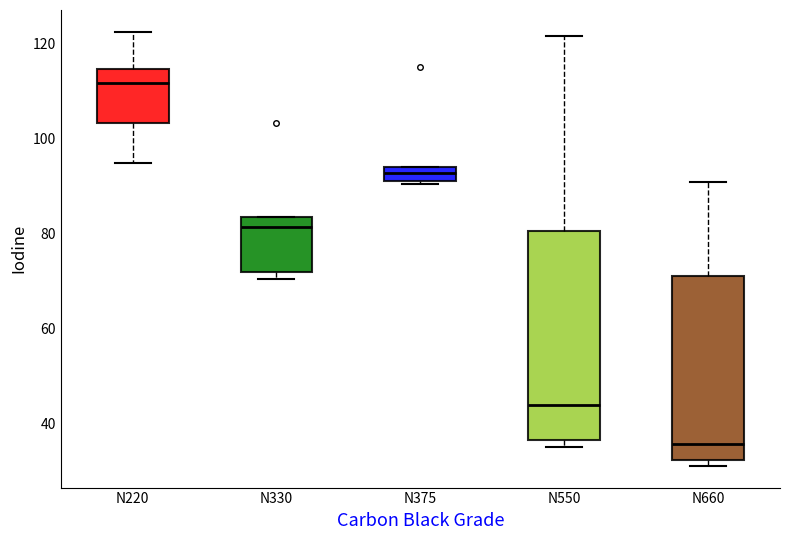

Comparing the boxes themselves (not the whiskers), which one is the tallest?

N550